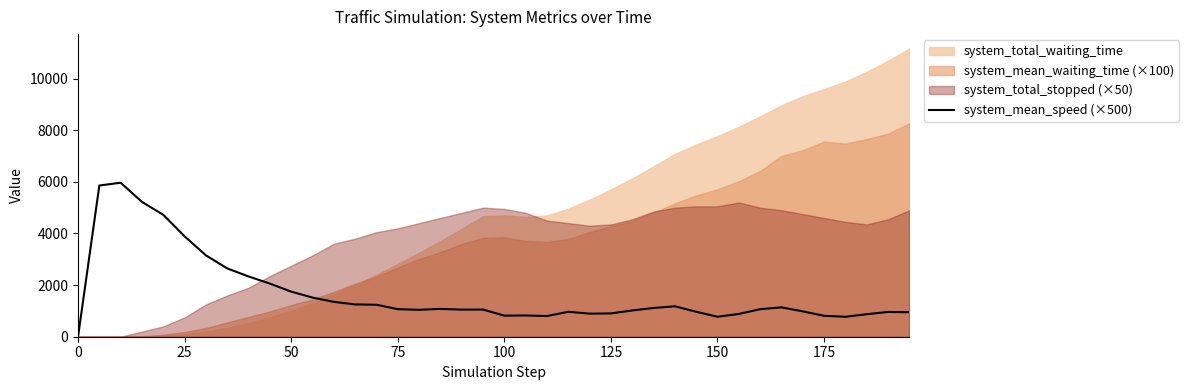

The system_mean_speed (×500) series shows 3821.1 at 0. True or false?

False